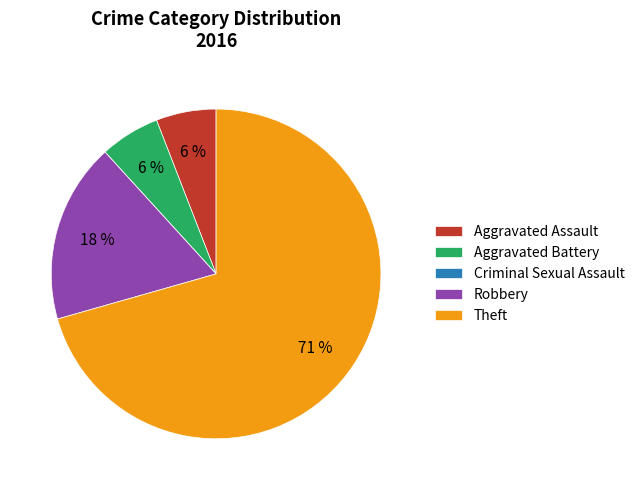

True or false: Theft accounts for 63% of the total.

False